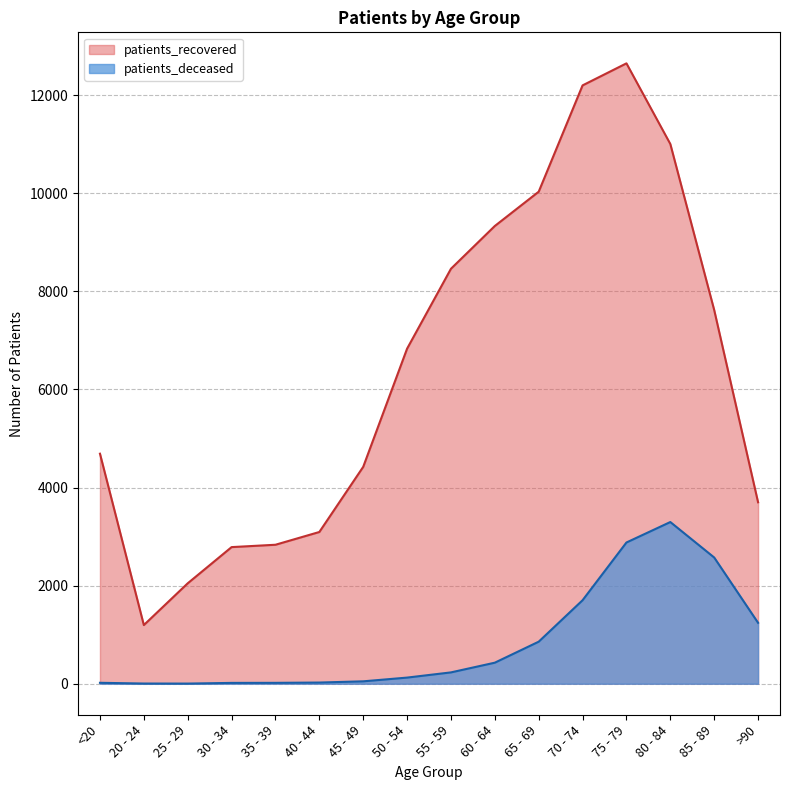

What value does the patients_deceased series have at 30 - 34?

17